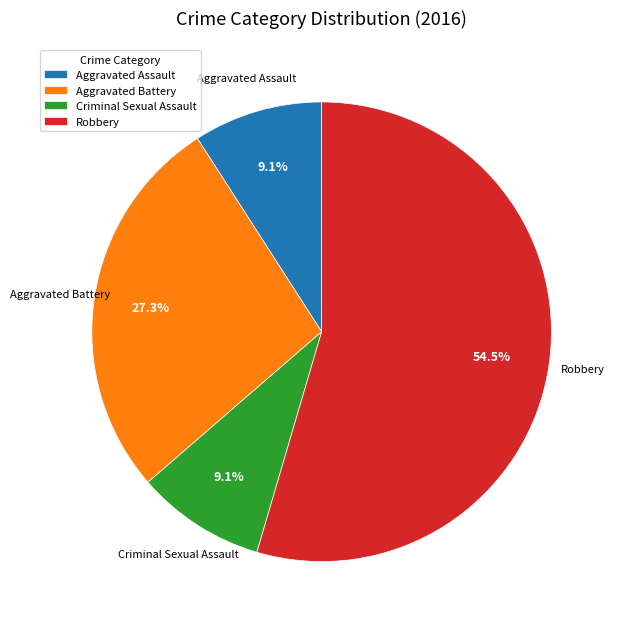

The Aggravated Assault slice represents 1% of the pie. True or false?

False